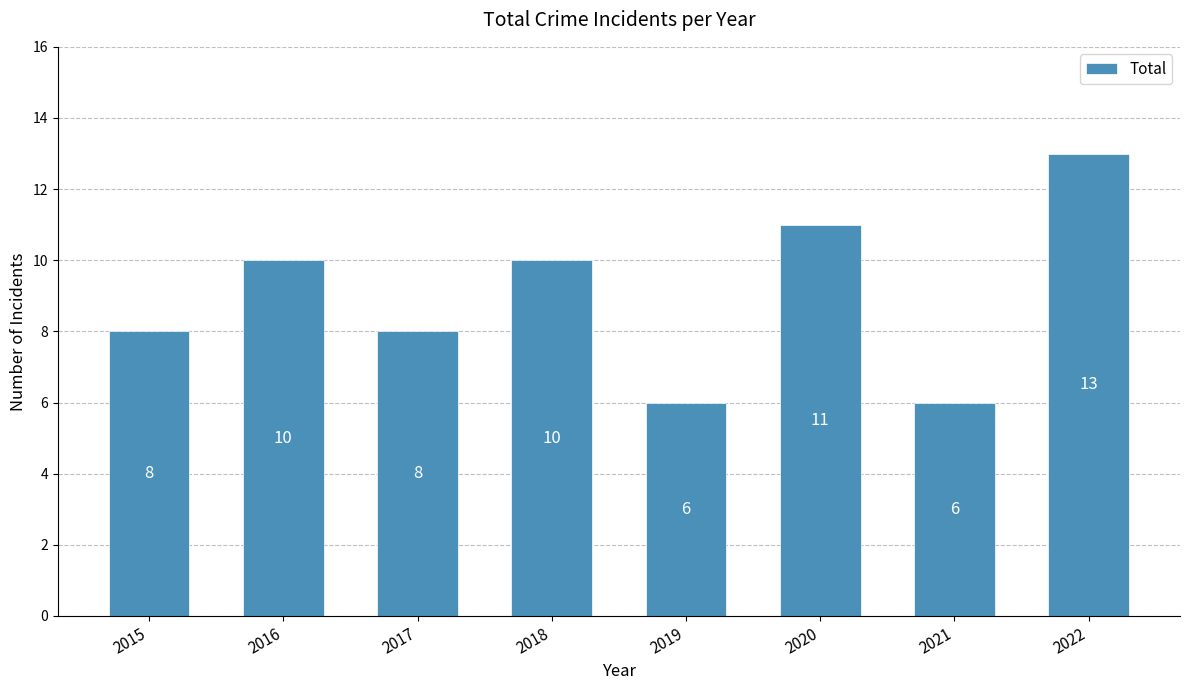

Does the chart contain stacked bars?

No